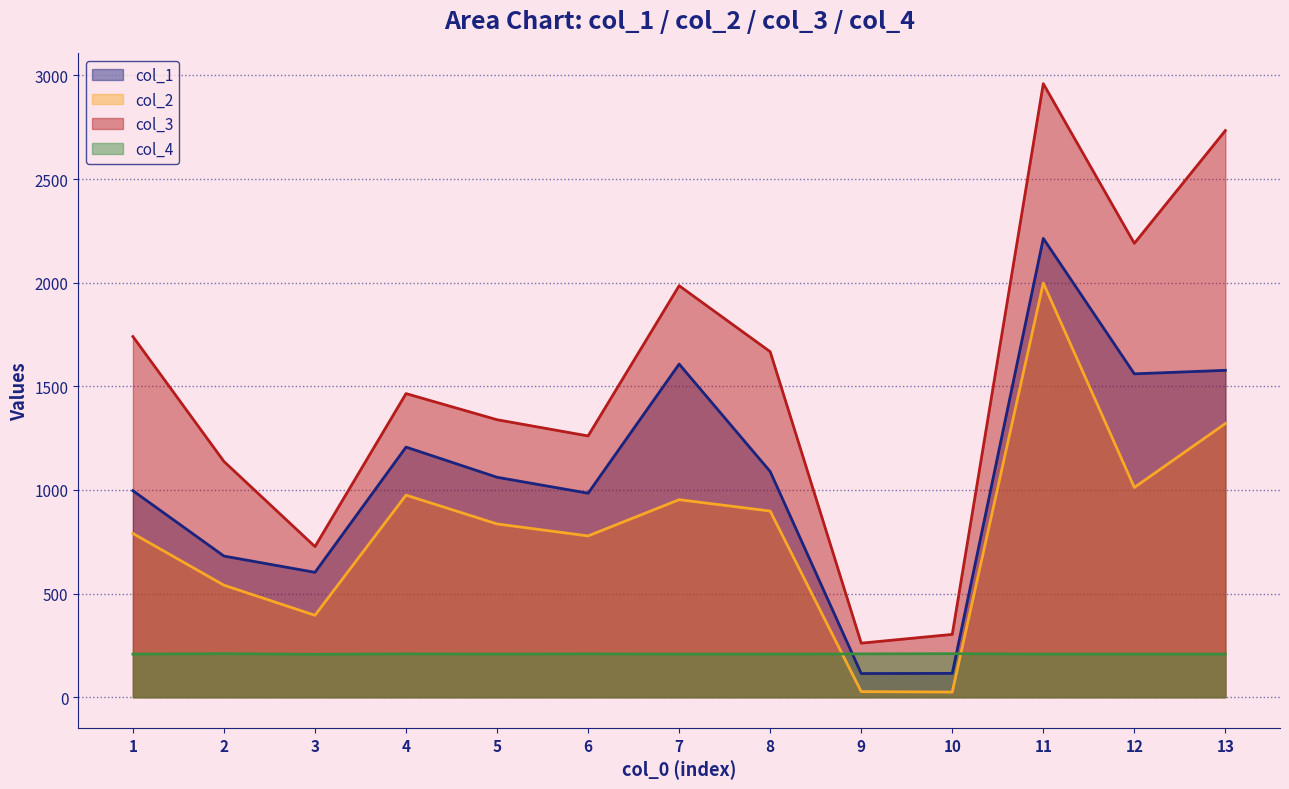

What is the difference between the second highest and second lowest values in the col_4 series?

2.0